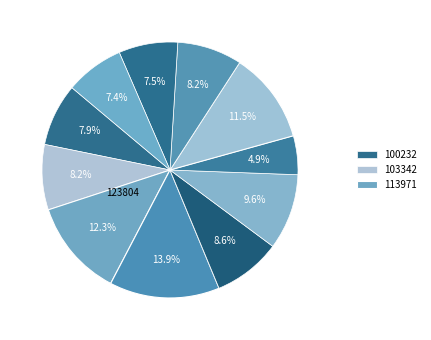

Which slice is the largest?

123804